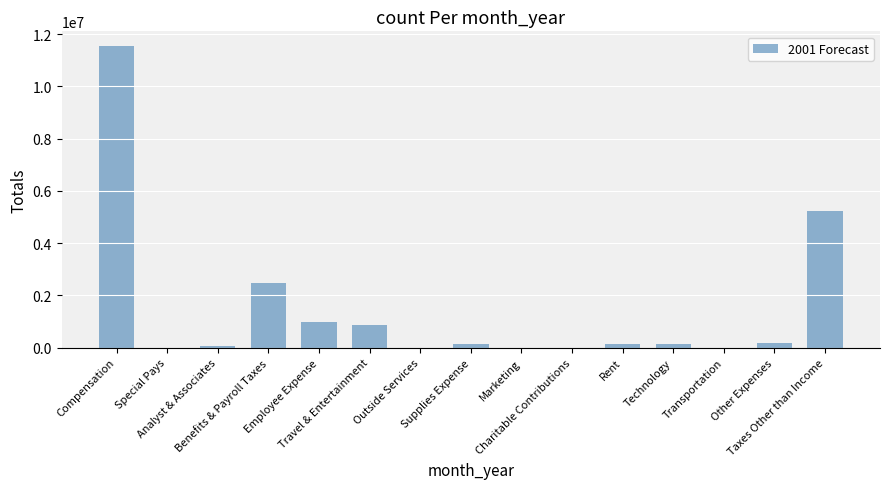

What is the sum of all values?

21805870.8